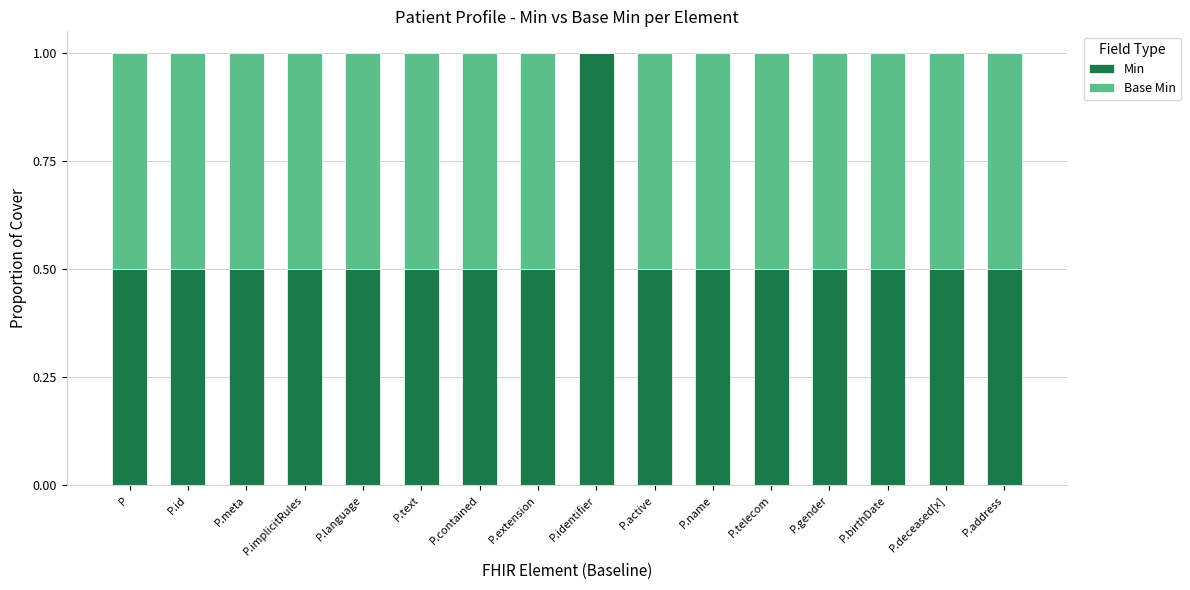

What is the highest value of the Min series?

1.0